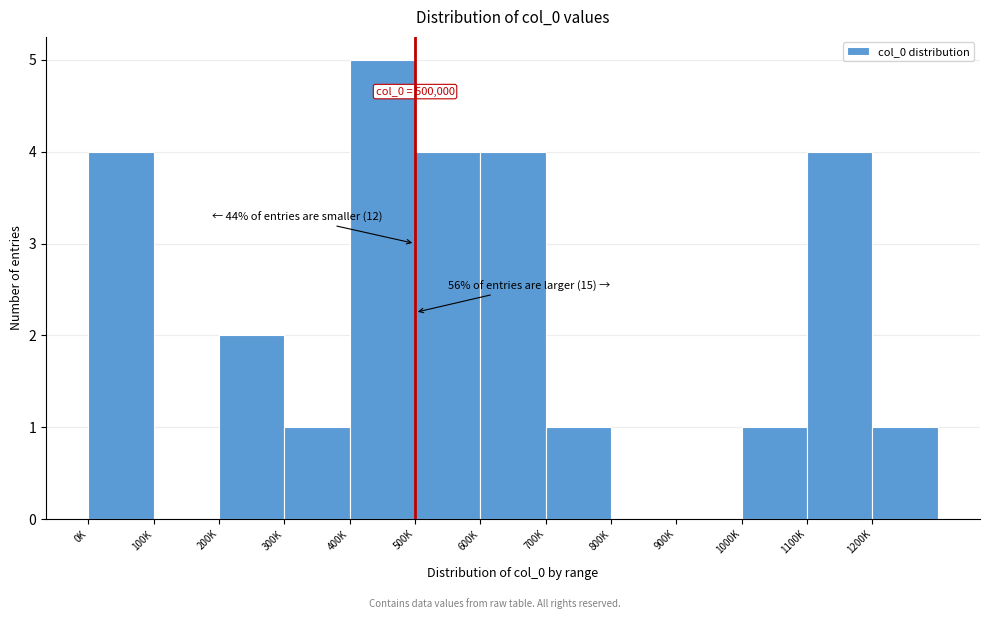

Reading right to left, list all the values displayed in this chart.

1200K=1	1100K=4	1000K=1	900K=0	800K=0	700K=1	600K=4	500K=4	400K=5	300K=1	200K=2	100K=0	0K=4